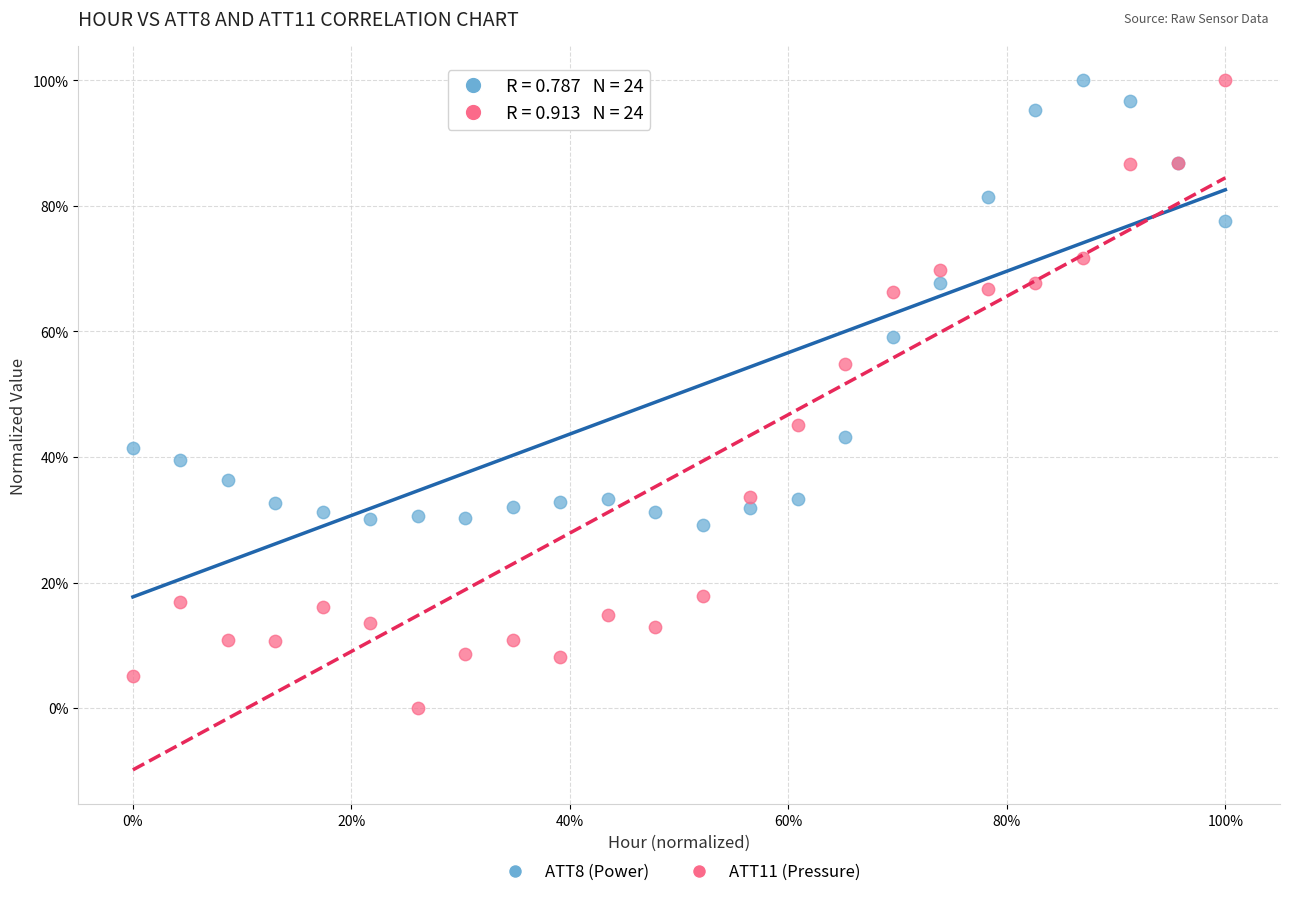

What are all the series names shown in the legend?

ATT8 (Power), ATT11 (Pressure)